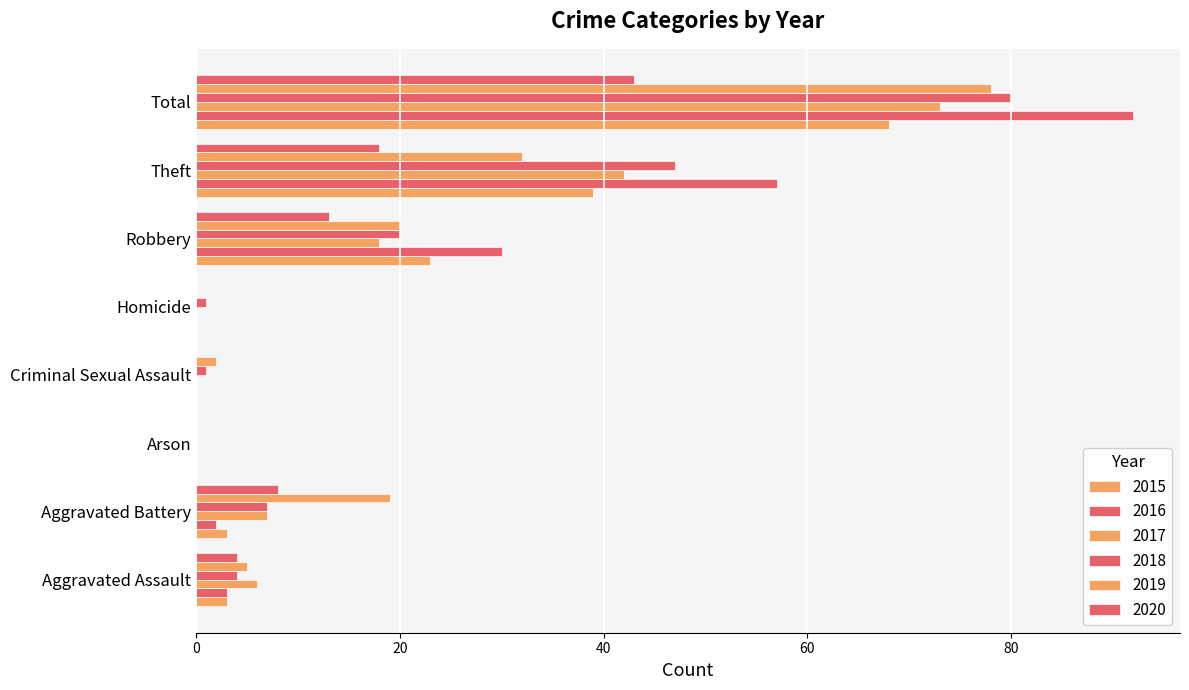

What is the maximum value shown in the chart?

92